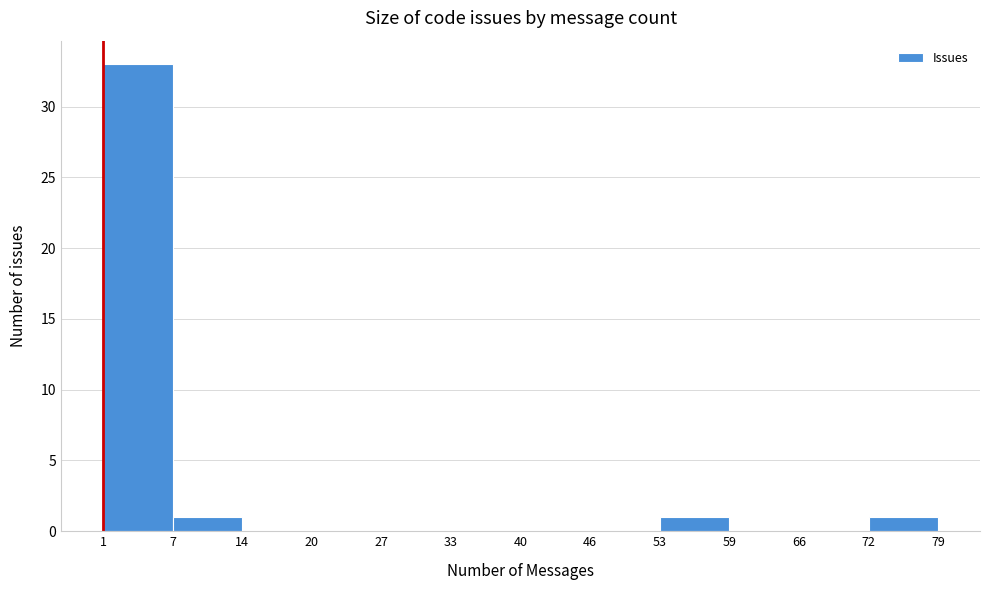

Over which range of the x-axis is the bar tallest?

1 to 7